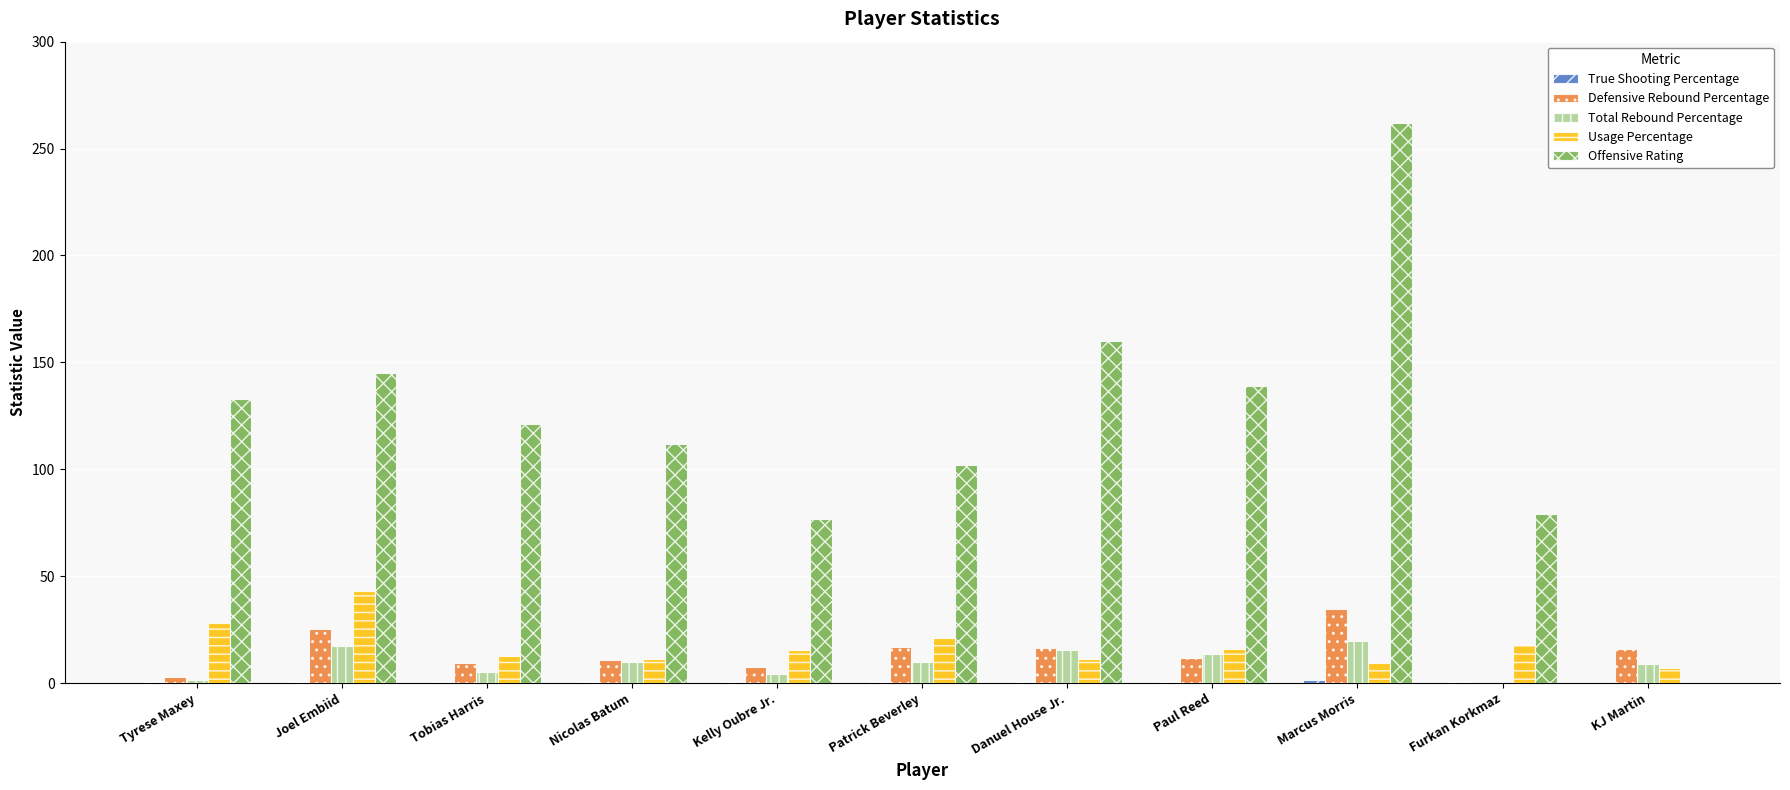

How many groups of bars are there?

11